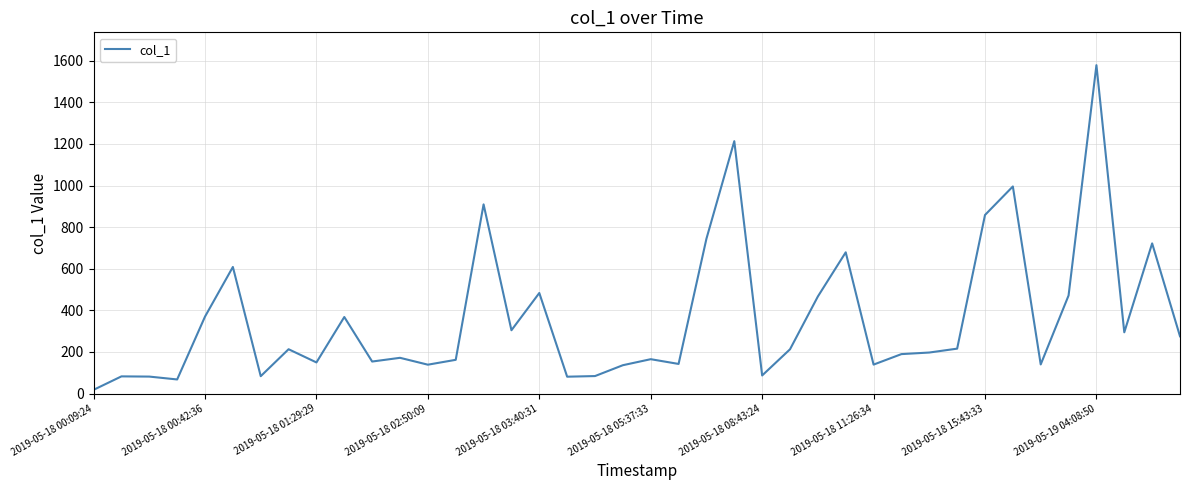

What is the greatest value displayed?

1578.3